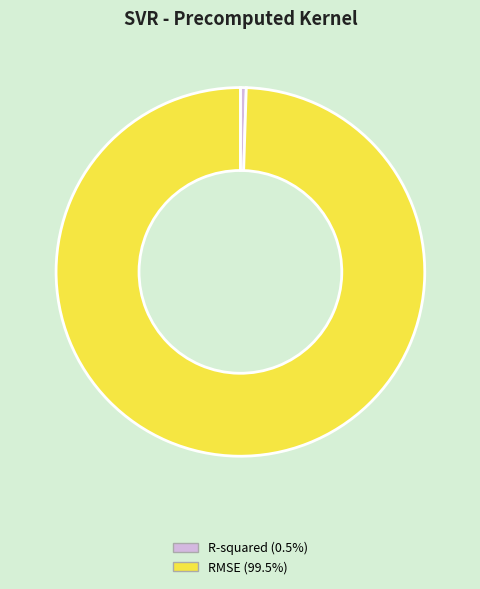

Is there a majority slice in this chart?

Yes